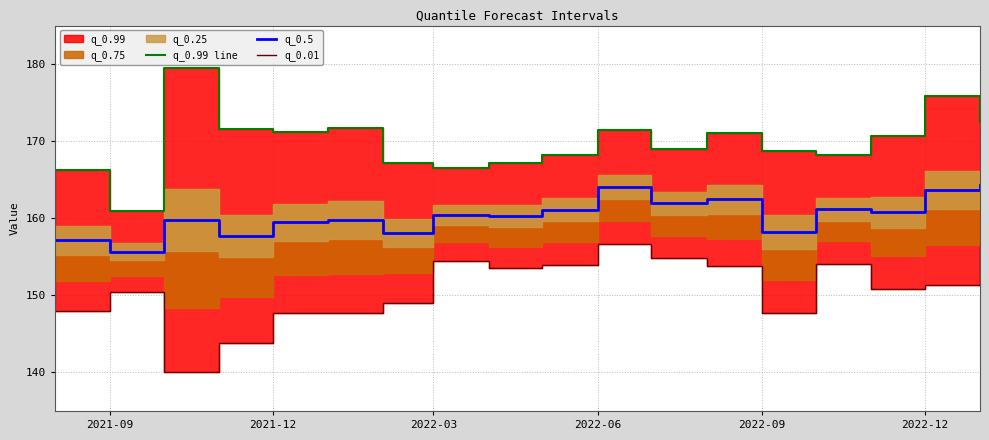

What is the highest value of the q_0.5 series?

164.3